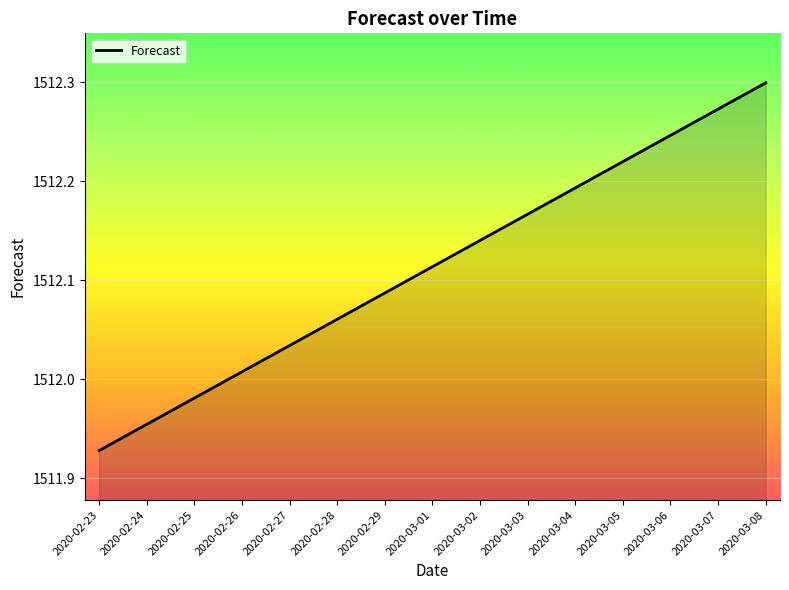

The chart shows a value of 846.0 at 2020-03-04. True or false?

False